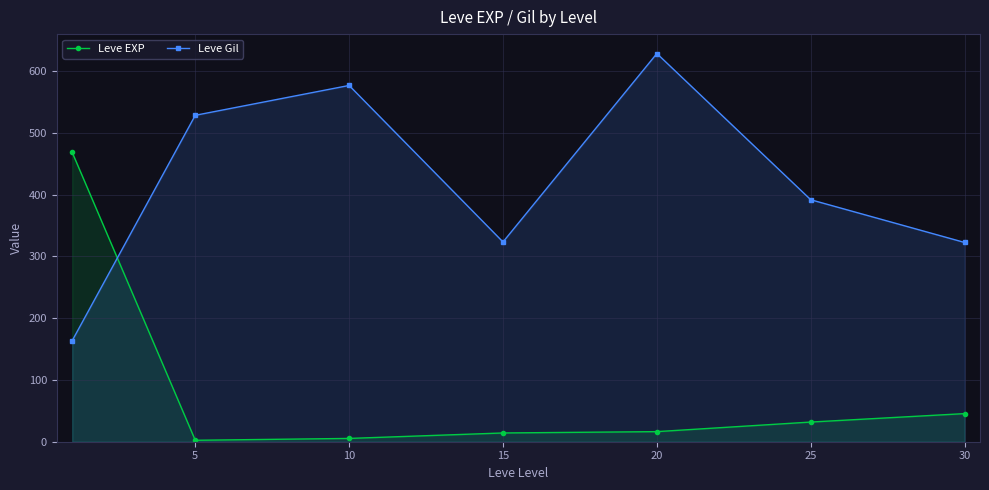

What value does the Leve EXP series have at 25?

31.8